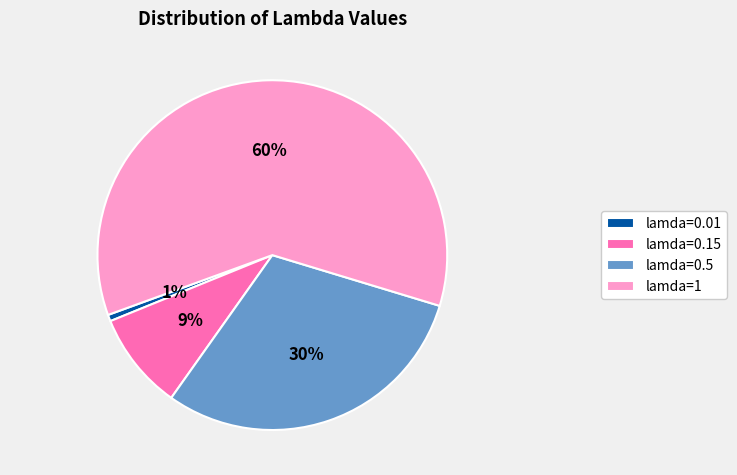

Is there a majority slice in this chart?

Yes